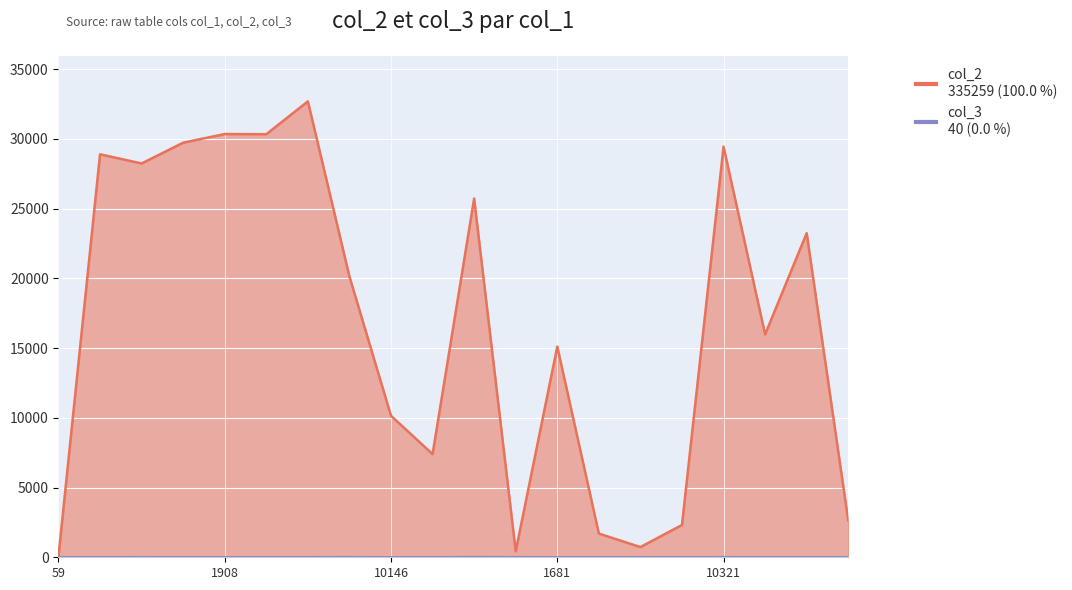

How many values in the col_3 series exceed 0?

7